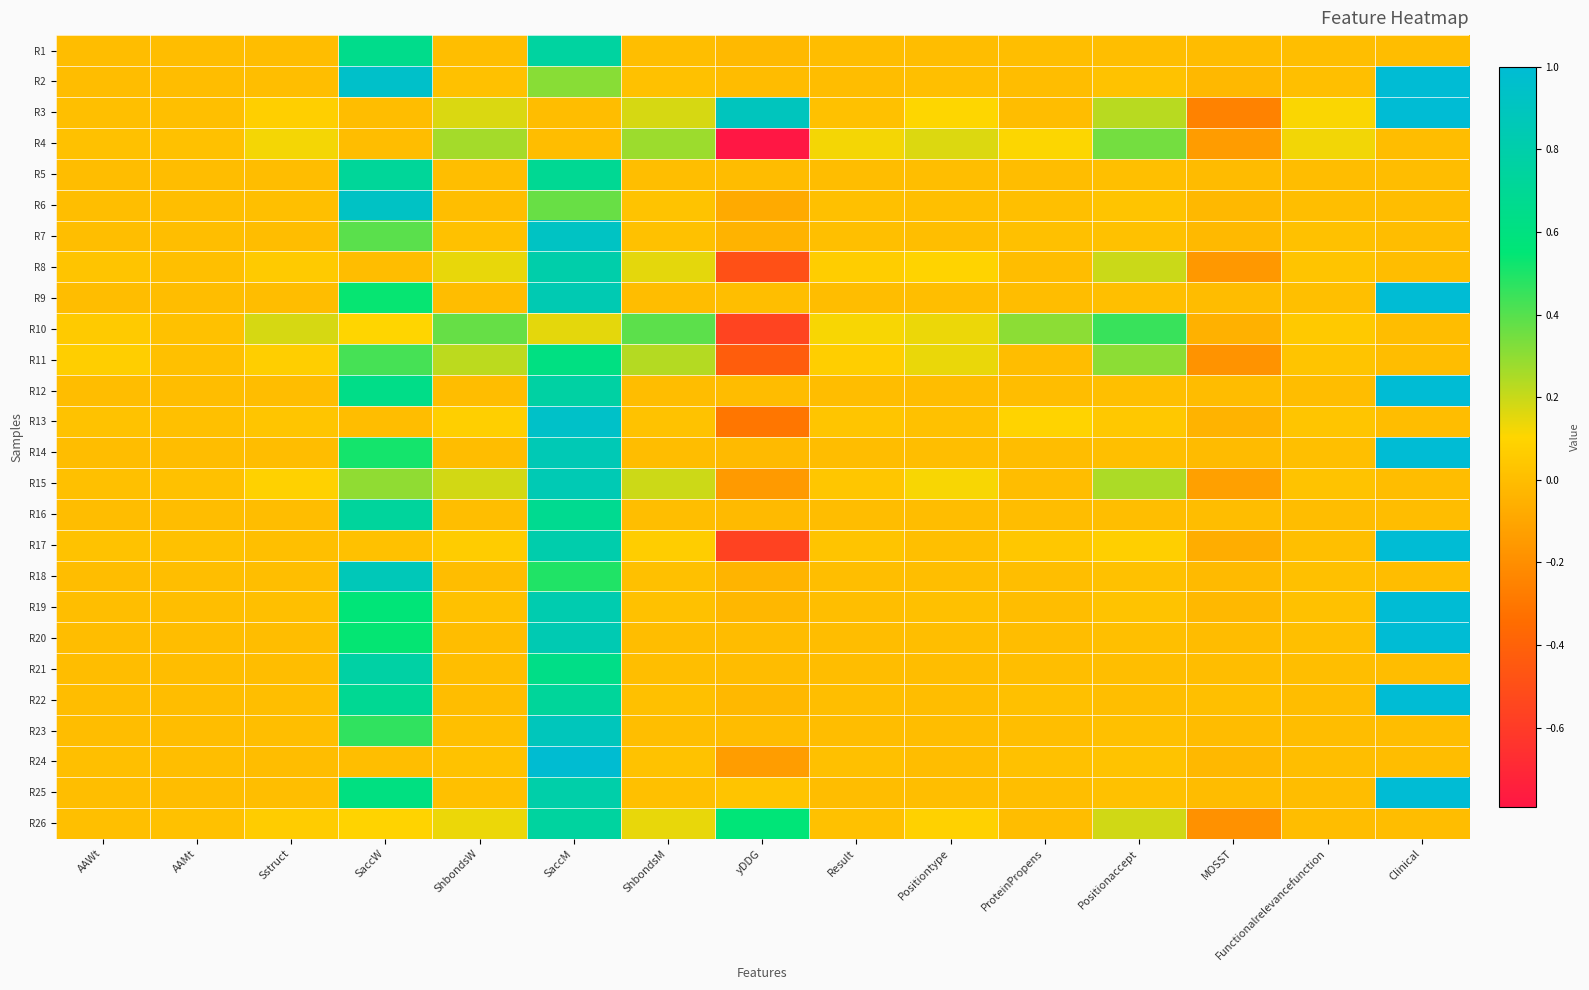

Reading left to right, transcribe all the data shown in this chart.

R1: AAWt=0.0	AAMt=0.0	Sstruct=0.0	SaccW=0.7	ShbondsW=0.0	SaccM=0.8	ShbondsM=0.0	yDDG=-0.0	Result=0.0	Positiontype=0.0	ProteinPropens=0.0	Positionaccept=0.0	MOSST=-0.0	Functionalrelevancefunction=0.0	Clinical=0.0
R2: AAWt=0.0	AAMt=0.0	Sstruct=0.0	SaccW=0.9	ShbondsW=0.0	SaccM=0.3	ShbondsM=0.0	yDDG=-0.0	Result=0.0	Positiontype=0.0	ProteinPropens=0.0	Positionaccept=0.0	MOSST=-0.0	Functionalrelevancefunction=0.0	Clinical=1.0
R3: AAWt=0.0	AAMt=0.0	Sstruct=0.1	SaccW=0.0	ShbondsW=0.2	SaccM=0.0	ShbondsM=0.2	yDDG=0.9	Result=0.0	Positiontype=0.1	ProteinPropens=0.0	Positionaccept=0.2	MOSST=-0.3	Functionalrelevancefunction=0.1	Clinical=1.0
R4: AAWt=0.0	AAMt=0.0	Sstruct=0.1	SaccW=0.0	ShbondsW=0.3	SaccM=0.0	ShbondsM=0.3	yDDG=-0.8	Result=0.1	Positiontype=0.2	ProteinPropens=0.1	Positionaccept=0.3	MOSST=-0.1	Functionalrelevancefunction=0.1	Clinical=0.0
R5: AAWt=0.0	AAMt=0.0	Sstruct=0.0	SaccW=0.7	ShbondsW=0.0	SaccM=0.7	ShbondsM=0.0	yDDG=-0.0	Result=0.0	Positiontype=0.0	ProteinPropens=0.0	Positionaccept=0.0	MOSST=-0.0	Functionalrelevancefunction=0.0	Clinical=0.0
R6: AAWt=0.0	AAMt=0.0	Sstruct=0.0	SaccW=0.9	ShbondsW=0.0	SaccM=0.4	ShbondsM=0.0	yDDG=-0.1	Result=0.0	Positiontype=0.0	ProteinPropens=0.0	Positionaccept=0.0	MOSST=-0.0	Functionalrelevancefunction=0.0	Clinical=0.0
R7: AAWt=0.0	AAMt=0.0	Sstruct=0.0	SaccW=0.4	ShbondsW=0.0	SaccM=0.9	ShbondsM=0.0	yDDG=-0.0	Result=0.0	Positiontype=0.0	ProteinPropens=0.0	Positionaccept=0.0	MOSST=-0.0	Functionalrelevancefunction=0.0	Clinical=0.0
R8: AAWt=0.0	AAMt=0.0	Sstruct=0.1	SaccW=0.0	ShbondsW=0.1	SaccM=0.8	ShbondsM=0.2	yDDG=-0.5	Result=0.1	Positiontype=0.1	ProteinPropens=0.0	Positionaccept=0.2	MOSST=-0.2	Functionalrelevancefunction=0.0	Clinical=0.0
R9: AAWt=0.0	AAMt=0.0	Sstruct=0.0	SaccW=0.5	ShbondsW=0.0	SaccM=0.8	ShbondsM=0.0	yDDG=0.0	Result=0.0	Positiontype=0.0	ProteinPropens=0.0	Positionaccept=0.0	MOSST=-0.0	Functionalrelevancefunction=0.0	Clinical=1.0
R10: AAWt=0.1	AAMt=0.0	Sstruct=0.2	SaccW=0.1	ShbondsW=0.4	SaccM=0.2	ShbondsM=0.4	yDDG=-0.6	Result=0.1	Positiontype=0.1	ProteinPropens=0.3	Positionaccept=0.5	MOSST=-0.1	Functionalrelevancefunction=0.1	Clinical=0.0
R11: AAWt=0.1	AAMt=0.0	Sstruct=0.1	SaccW=0.4	ShbondsW=0.2	SaccM=0.6	ShbondsM=0.2	yDDG=-0.4	Result=0.1	Positiontype=0.1	ProteinPropens=0.0	Positionaccept=0.3	MOSST=-0.2	Functionalrelevancefunction=0.0	Clinical=0.0
R12: AAWt=0.0	AAMt=0.0	Sstruct=0.0	SaccW=0.6	ShbondsW=0.0	SaccM=0.8	ShbondsM=0.0	yDDG=-0.0	Result=0.0	Positiontype=0.0	ProteinPropens=0.0	Positionaccept=0.0	MOSST=-0.0	Functionalrelevancefunction=0.0	Clinical=1.0
R13: AAWt=0.0	AAMt=0.0	Sstruct=0.0	SaccW=0.0	ShbondsW=0.1	SaccM=0.9	ShbondsM=0.0	yDDG=-0.3	Result=0.0	Positiontype=0.0	ProteinPropens=0.1	Positionaccept=0.0	MOSST=-0.0	Functionalrelevancefunction=0.0	Clinical=0.0
R14: AAWt=0.0	AAMt=0.0	Sstruct=0.0	SaccW=0.5	ShbondsW=0.0	SaccM=0.9	ShbondsM=0.0	yDDG=-0.0	Result=0.0	Positiontype=0.0	ProteinPropens=0.0	Positionaccept=0.0	MOSST=-0.0	Functionalrelevancefunction=0.0	Clinical=1.0
R15: AAWt=0.0	AAMt=0.0	Sstruct=0.1	SaccW=0.3	ShbondsW=0.2	SaccM=0.8	ShbondsM=0.2	yDDG=-0.1	Result=0.0	Positiontype=0.1	ProteinPropens=0.0	Positionaccept=0.2	MOSST=-0.1	Functionalrelevancefunction=0.0	Clinical=0.0
R16: AAWt=0.0	AAMt=0.0	Sstruct=0.0	SaccW=0.7	ShbondsW=0.0	SaccM=0.7	ShbondsM=0.0	yDDG=-0.0	Result=0.0	Positiontype=0.0	ProteinPropens=0.0	Positionaccept=0.0	MOSST=0.0	Functionalrelevancefunction=0.0	Clinical=0.0
R17: AAWt=0.0	AAMt=0.0	Sstruct=0.0	SaccW=0.0	ShbondsW=0.1	SaccM=0.8	ShbondsM=0.1	yDDG=-0.6	Result=0.0	Positiontype=0.0	ProteinPropens=0.0	Positionaccept=0.1	MOSST=-0.1	Functionalrelevancefunction=0.0	Clinical=1.0
R18: AAWt=0.0	AAMt=0.0	Sstruct=0.0	SaccW=0.9	ShbondsW=0.0	SaccM=0.5	ShbondsM=0.0	yDDG=-0.0	Result=0.0	Positiontype=0.0	ProteinPropens=0.0	Positionaccept=0.0	MOSST=-0.0	Functionalrelevancefunction=0.0	Clinical=0.0
R19: AAWt=0.0	AAMt=0.0	Sstruct=0.0	SaccW=0.6	ShbondsW=0.0	SaccM=0.8	ShbondsM=0.0	yDDG=-0.0	Result=0.0	Positiontype=0.0	ProteinPropens=0.0	Positionaccept=0.0	MOSST=-0.0	Functionalrelevancefunction=0.0	Clinical=1.0
R20: AAWt=0.0	AAMt=0.0	Sstruct=0.0	SaccW=0.5	ShbondsW=0.0	SaccM=0.8	ShbondsM=0.0	yDDG=-0.0	Result=0.0	Positiontype=0.0	ProteinPropens=0.0	Positionaccept=0.0	MOSST=-0.0	Functionalrelevancefunction=0.0	Clinical=1.0
R21: AAWt=0.0	AAMt=0.0	Sstruct=0.0	SaccW=0.8	ShbondsW=0.0	SaccM=0.6	ShbondsM=0.0	yDDG=-0.0	Result=0.0	Positiontype=0.0	ProteinPropens=0.0	Positionaccept=0.0	MOSST=-0.0	Functionalrelevancefunction=0.0	Clinical=0.0
R22: AAWt=0.0	AAMt=0.0	Sstruct=0.0	SaccW=0.7	ShbondsW=0.0	SaccM=0.7	ShbondsM=0.0	yDDG=-0.0	Result=0.0	Positiontype=0.0	ProteinPropens=0.0	Positionaccept=0.0	MOSST=0.0	Functionalrelevancefunction=0.0	Clinical=1.0
R23: AAWt=0.0	AAMt=0.0	Sstruct=0.0	SaccW=0.5	ShbondsW=0.0	SaccM=0.9	ShbondsM=0.0	yDDG=-0.0	Result=0.0	Positiontype=0.0	ProteinPropens=0.0	Positionaccept=0.0	MOSST=-0.0	Functionalrelevancefunction=0.0	Clinical=0.0
R24: AAWt=0.0	AAMt=0.0	Sstruct=0.0	SaccW=0.0	ShbondsW=0.0	SaccM=1.0	ShbondsM=0.0	yDDG=-0.1	Result=0.0	Positiontype=0.0	ProteinPropens=0.0	Positionaccept=0.0	MOSST=-0.0	Functionalrelevancefunction=0.0	Clinical=0.0
R25: AAWt=0.0	AAMt=0.0	Sstruct=0.0	SaccW=0.6	ShbondsW=0.0	SaccM=0.8	ShbondsM=0.0	yDDG=0.0	Result=0.0	Positiontype=0.0	ProteinPropens=0.0	Positionaccept=0.0	MOSST=-0.0	Functionalrelevancefunction=0.0	Clinical=1.0
R26: AAWt=0.0	AAMt=0.0	Sstruct=0.1	SaccW=0.1	ShbondsW=0.1	SaccM=0.7	ShbondsM=0.1	yDDG=0.6	Result=0.0	Positiontype=0.1	ProteinPropens=0.0	Positionaccept=0.2	MOSST=-0.2	Functionalrelevancefunction=0.0	Clinical=0.0